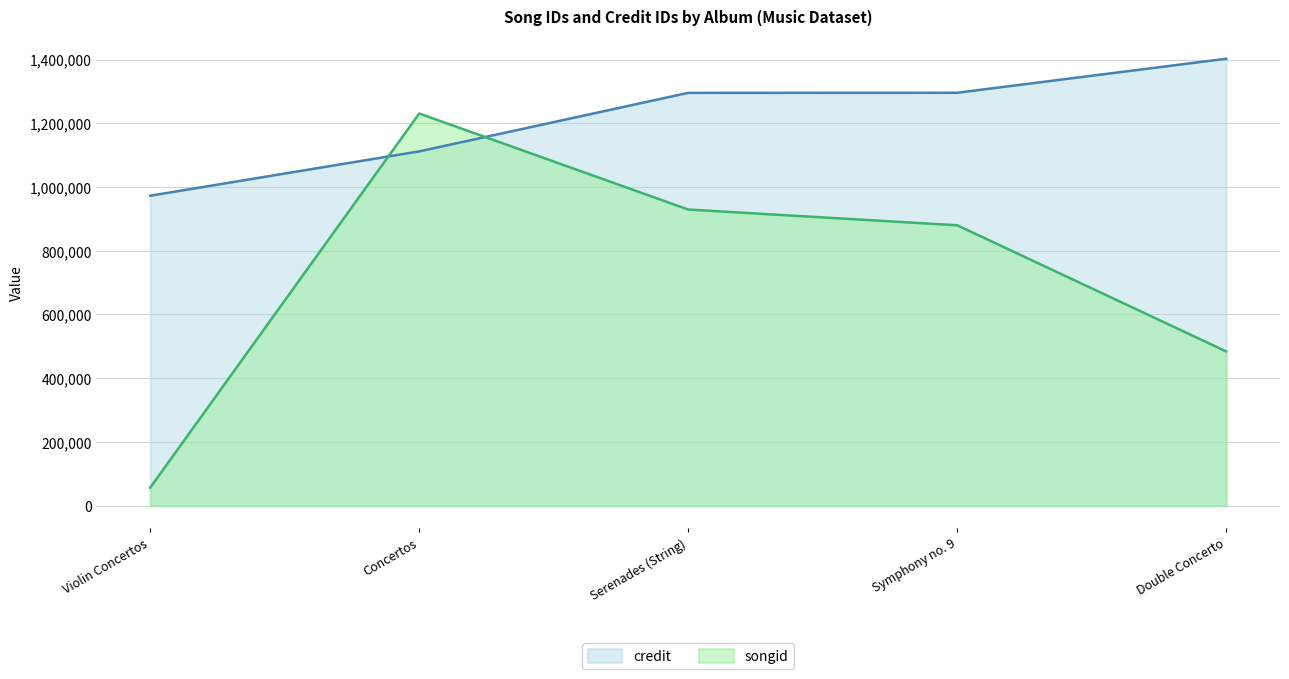

What are all the series names shown in the legend?

credit, songid